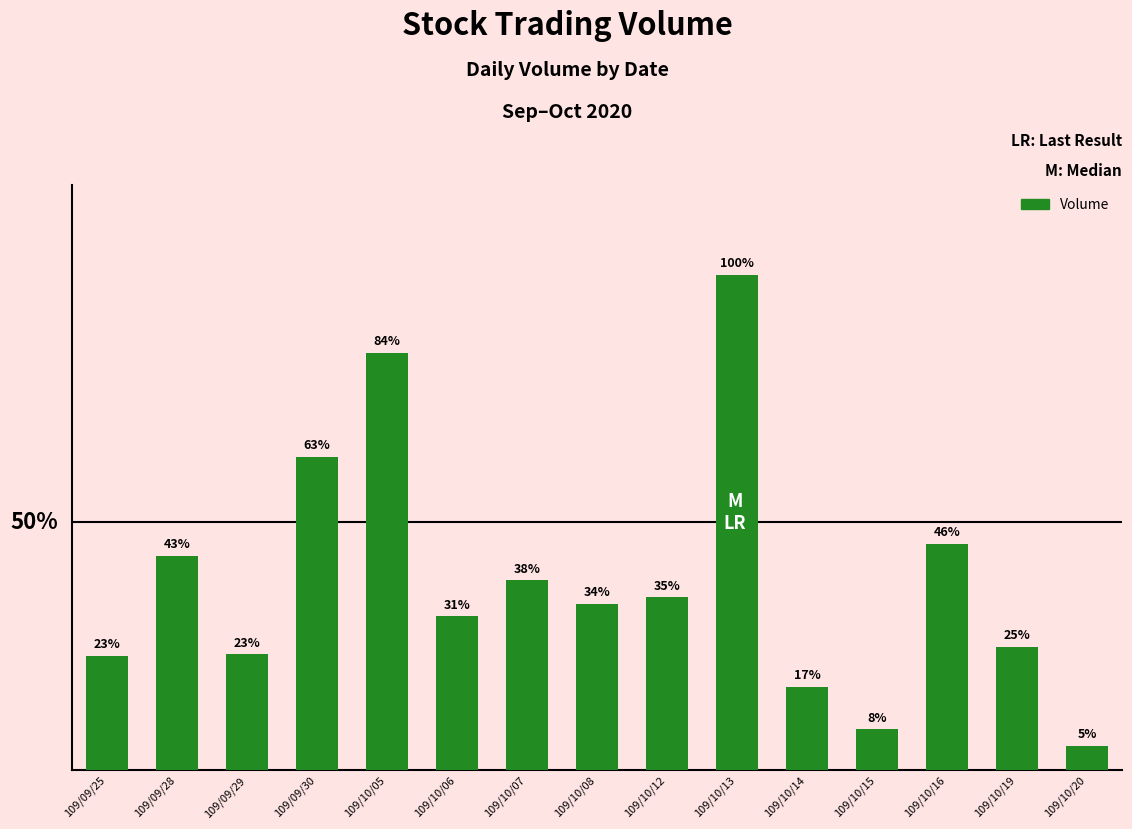

What is the ratio of the value at 109/10/20 to the value at 109/10/14?

0.3